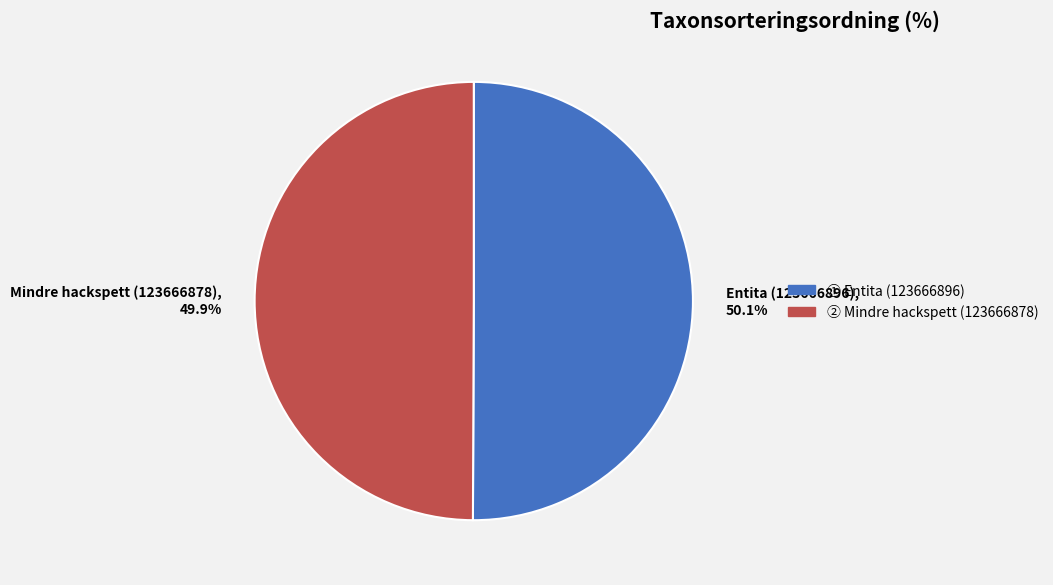

Is it true that Mindre hackspett (123666878) is 61% of the pie?

False